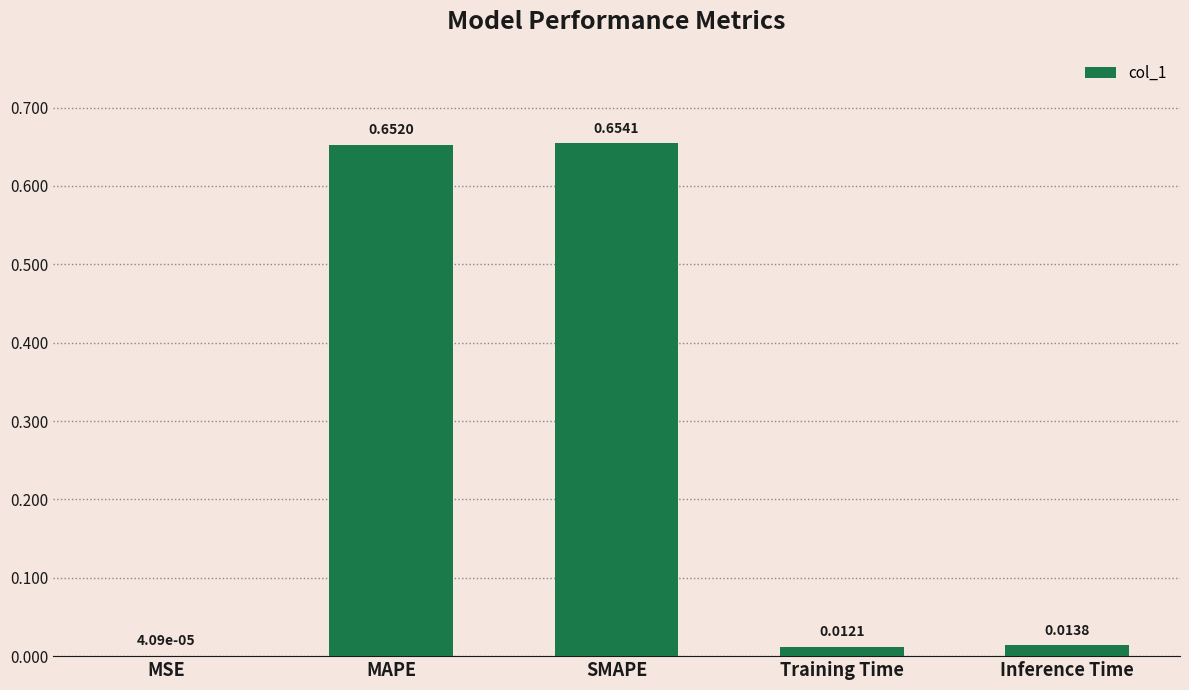

Which label corresponds to the largest value in the chart?

SMAPE